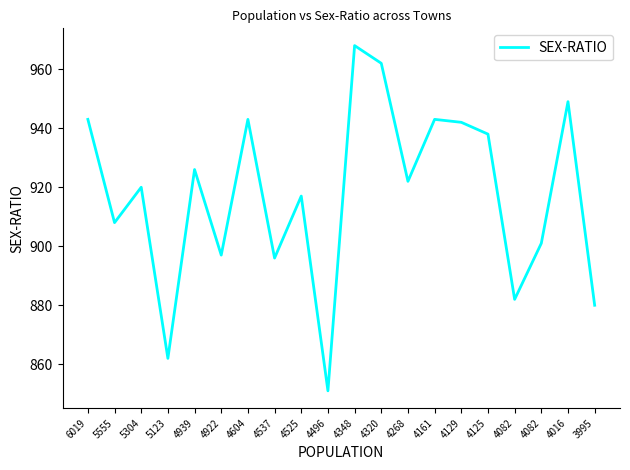

How many lines are shown in the chart?

1